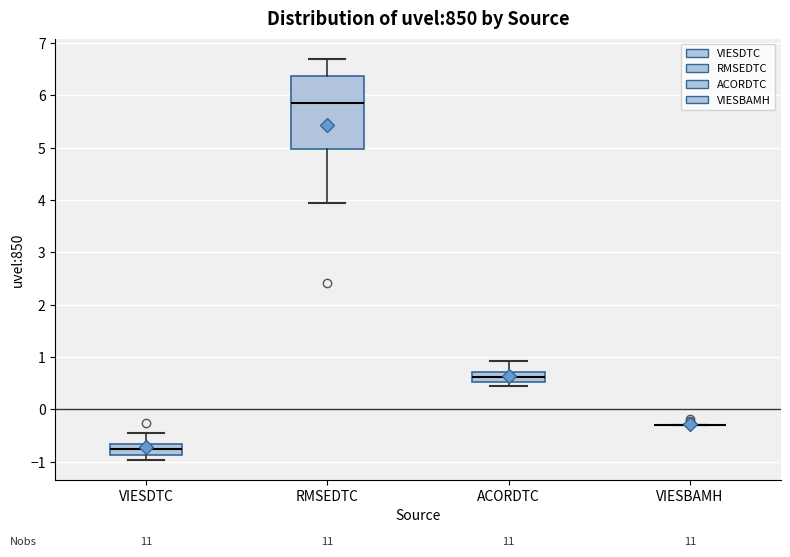

Reading left to right, transcribe this box plot: for each box, give where its median line is, the range the box spans, and where its two whiskers end, as read against the y-axis. The values are not printed on the chart, so give them approximately, as read against the axis.

VIESDTC: median -0.8, box -0.9 to -0.7, whiskers -1.0 to -0.5
RMSEDTC: median 5.9, box 5.0 to 6.4, whiskers 3.9 to 6.7
ACORDTC: median 0.6, box 0.5 to 0.7, whiskers 0.4 to 0.9
VIESBAMH: box collapsed to a line at -0.3, whiskers -0.3 to -0.3